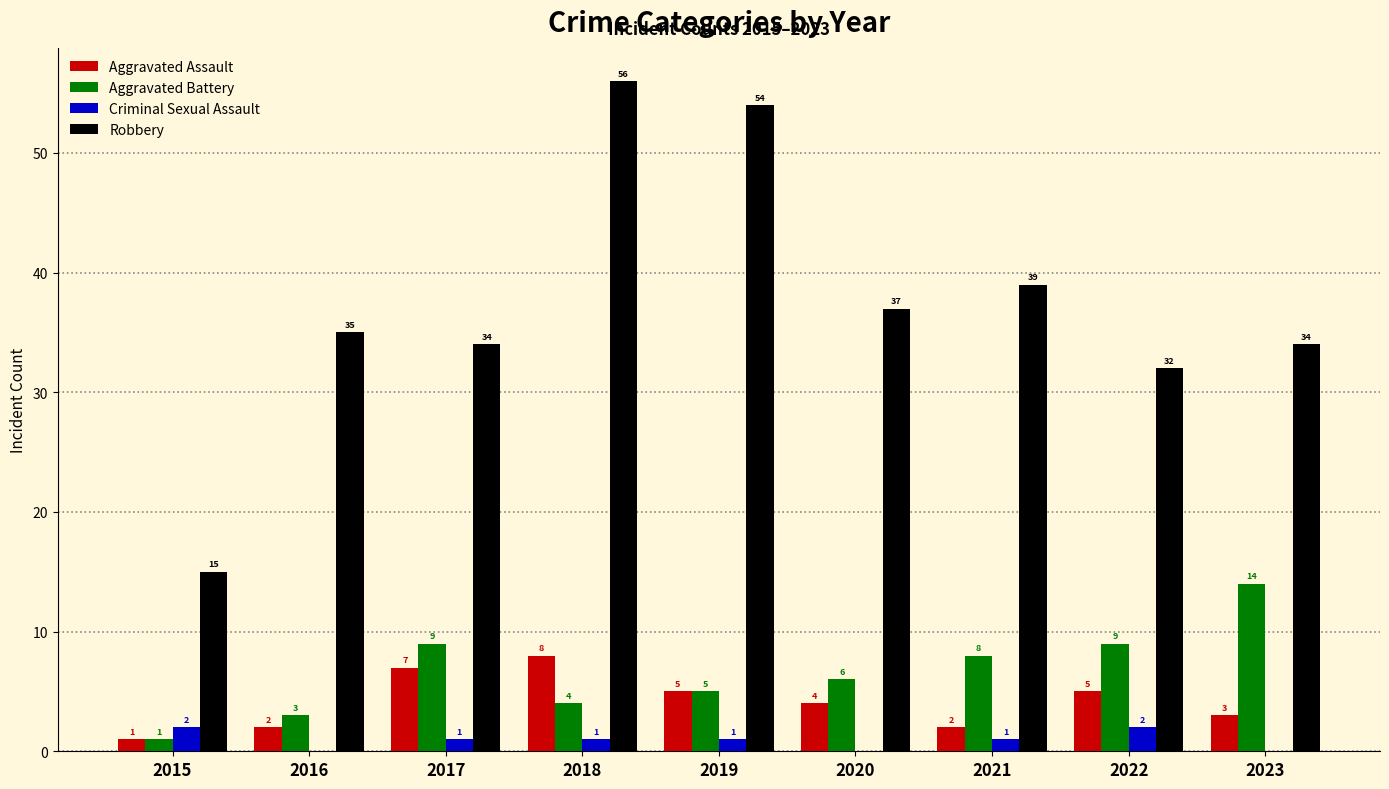

What is the sum of all Criminal Sexual Assault values?

8